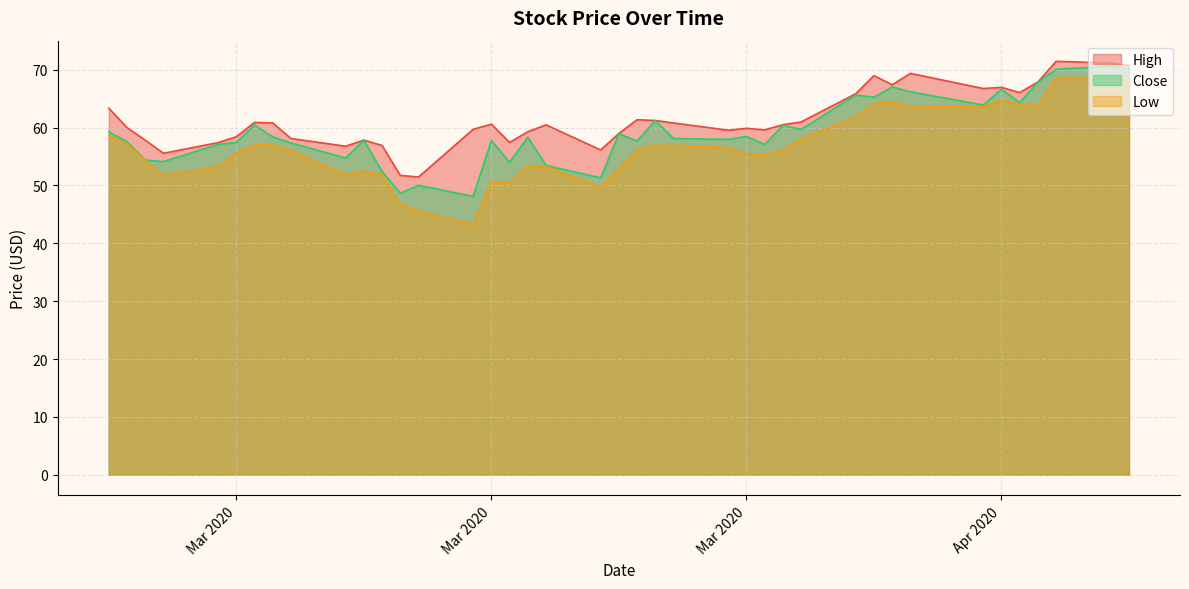

List the series in order of their overall mean, lowest first.

Low, Close, High